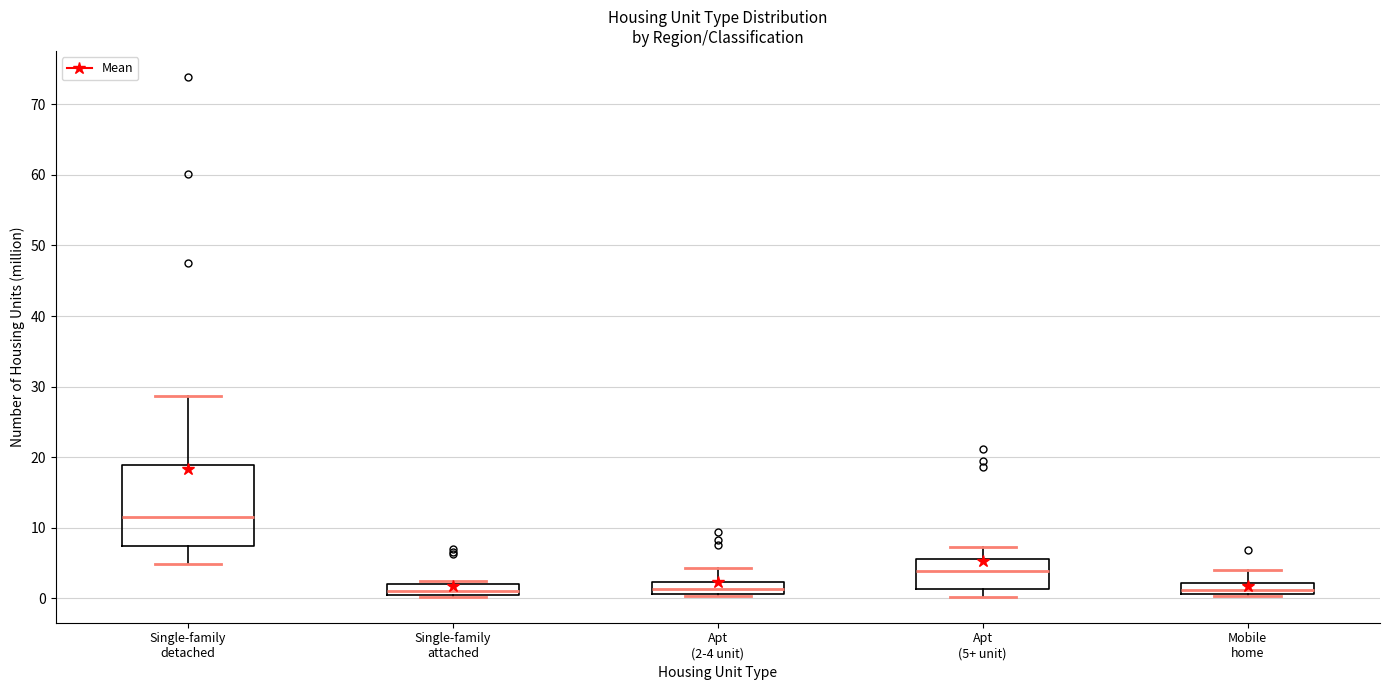

Which box's median line is the highest?

Single-family detached